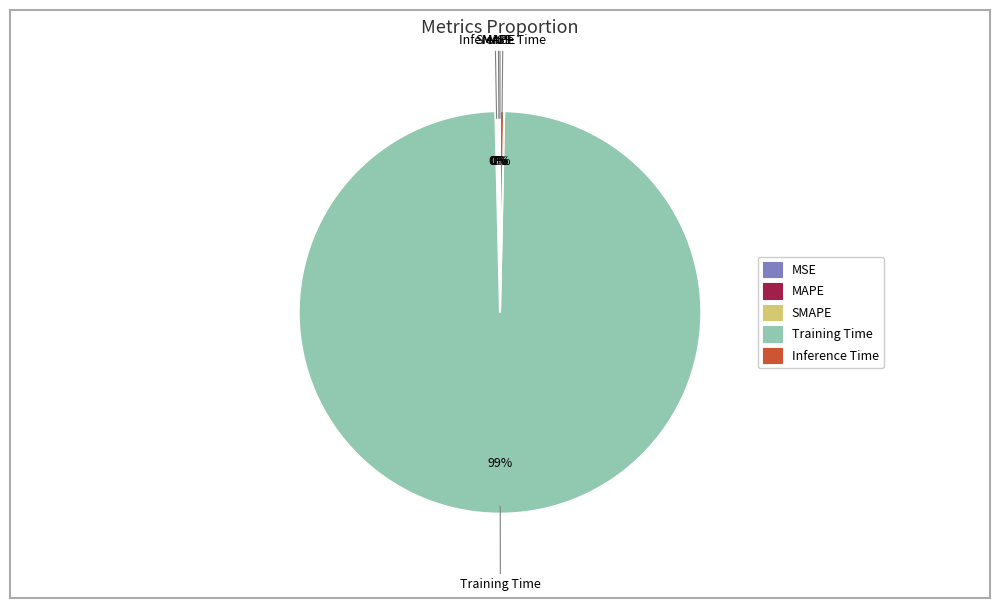

Is it true that Inference Time is 0% of the pie?

True